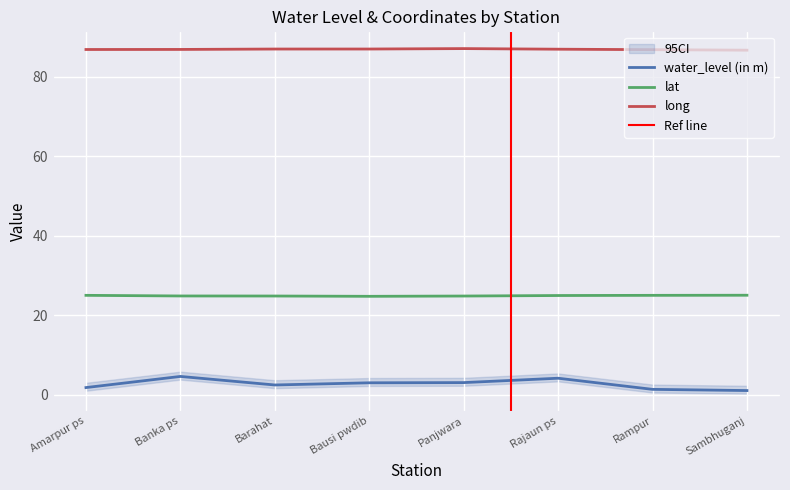

Reading right to left, transcribe all the data shown in this chart.

water_level (in m): 1.1	1.4	4.2	3.1	3.0	2.5	4.7	1.9
lat: 25.1	25.1	25.0	24.9	24.8	24.9	24.9	25.1
long: 86.7	86.9	87.0	87.1	87.0	87.0	86.9	86.9